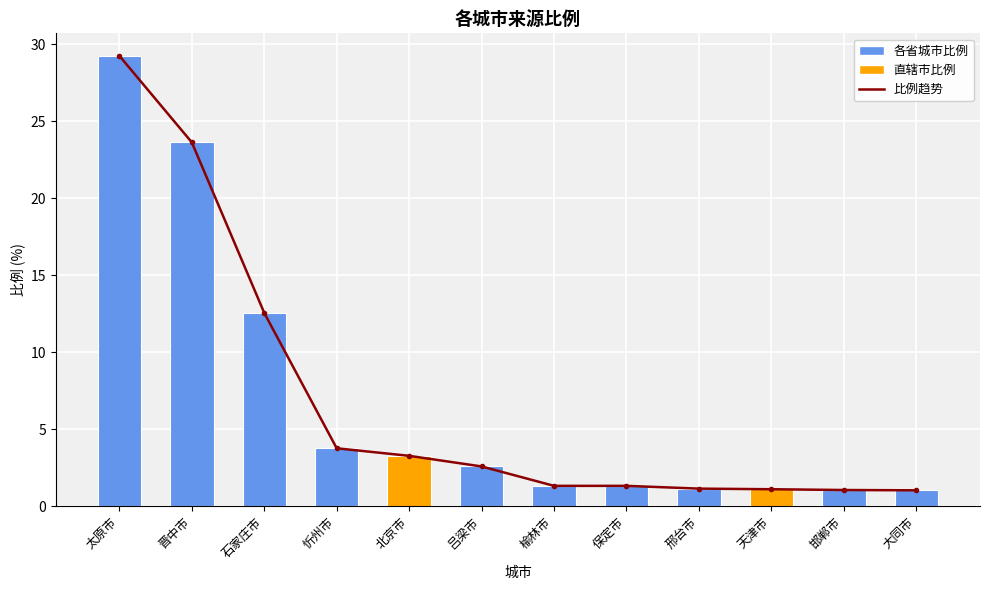

At which category is the sum across all series the highest?

太原市